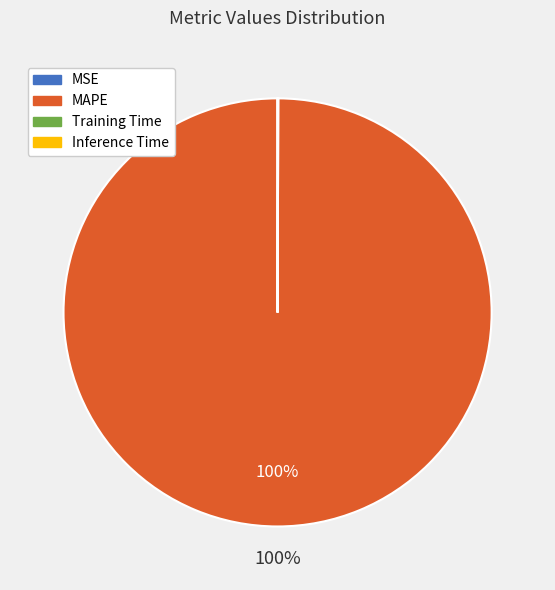

What percentage is the MAPE slice, to the nearest percent?

100%